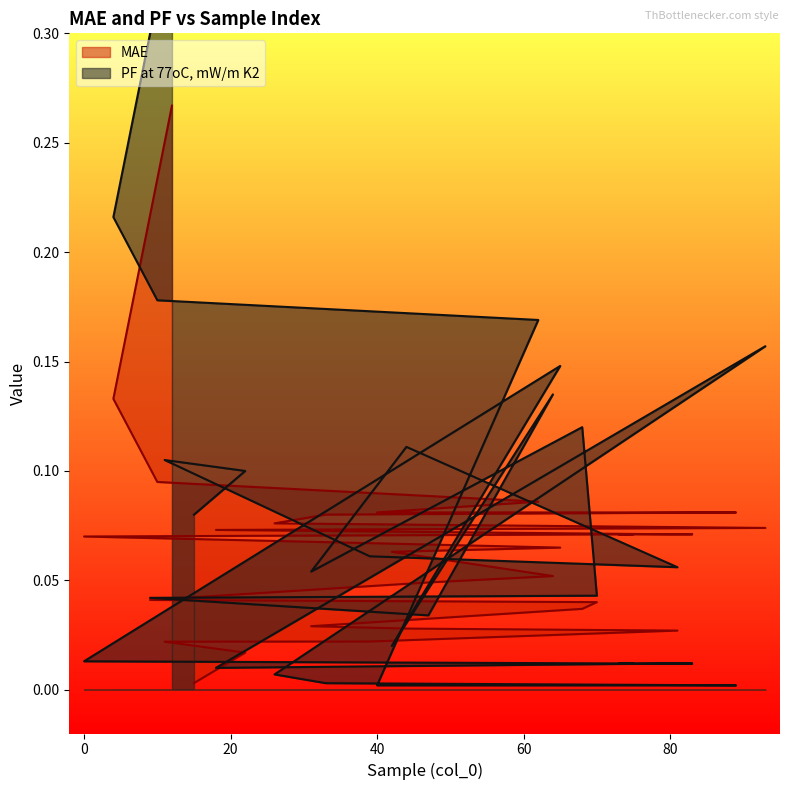

What is the total value across all series at 68?

0.2